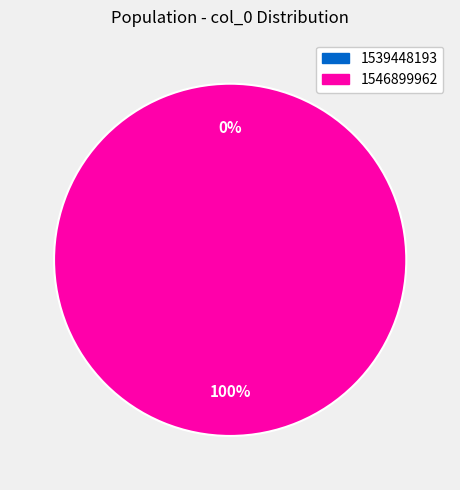

What is the largest slice in the pie chart?

1546899962